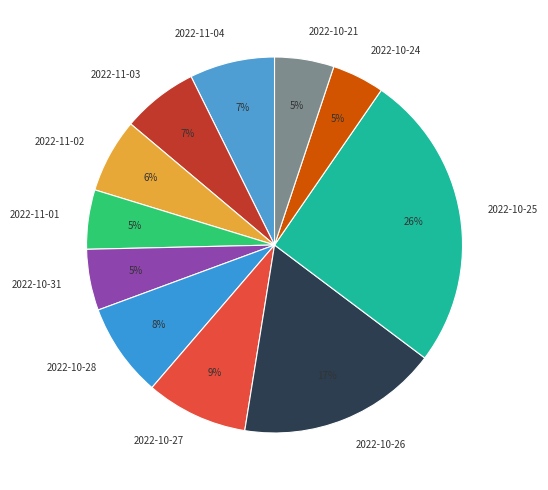

Which category has the biggest portion of the pie?

2022-10-25